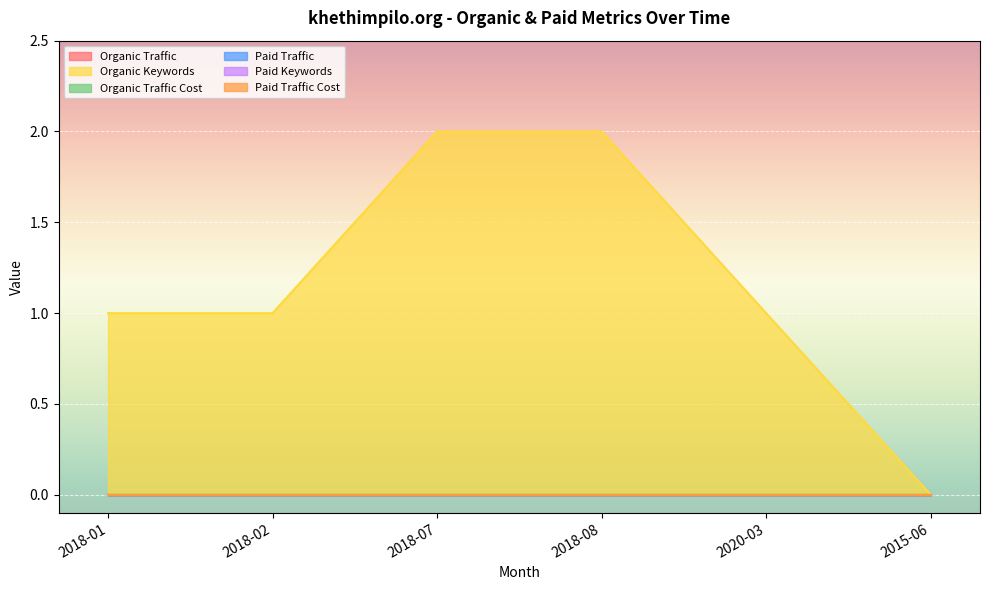

How many distinct data groups are displayed?

6